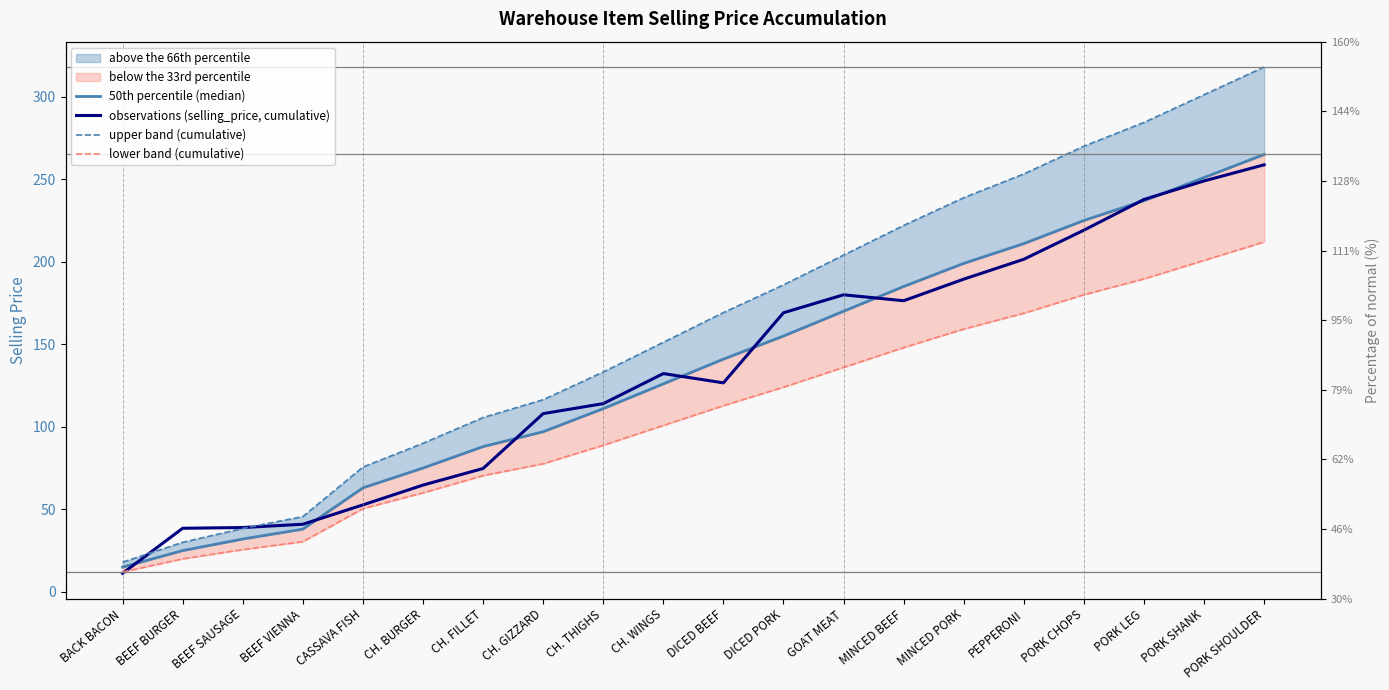

True or false: observations (selling_price, cumulative) has a value of 68.3 at MINCED PORK.

False